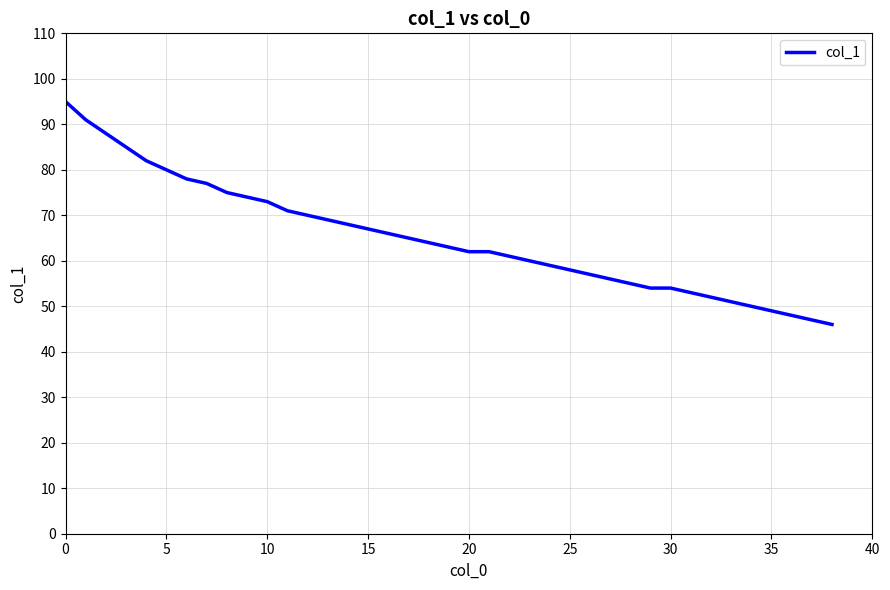

Reading right to left, what are all the values shown in this chart?

46	47	48	49	50	51	52	53	54	54	55	56	57	58	59	60	61	62	62	63	64	65	66	67	68	69	70	71	73	74	75	77	78	80	82	85	88	91	95